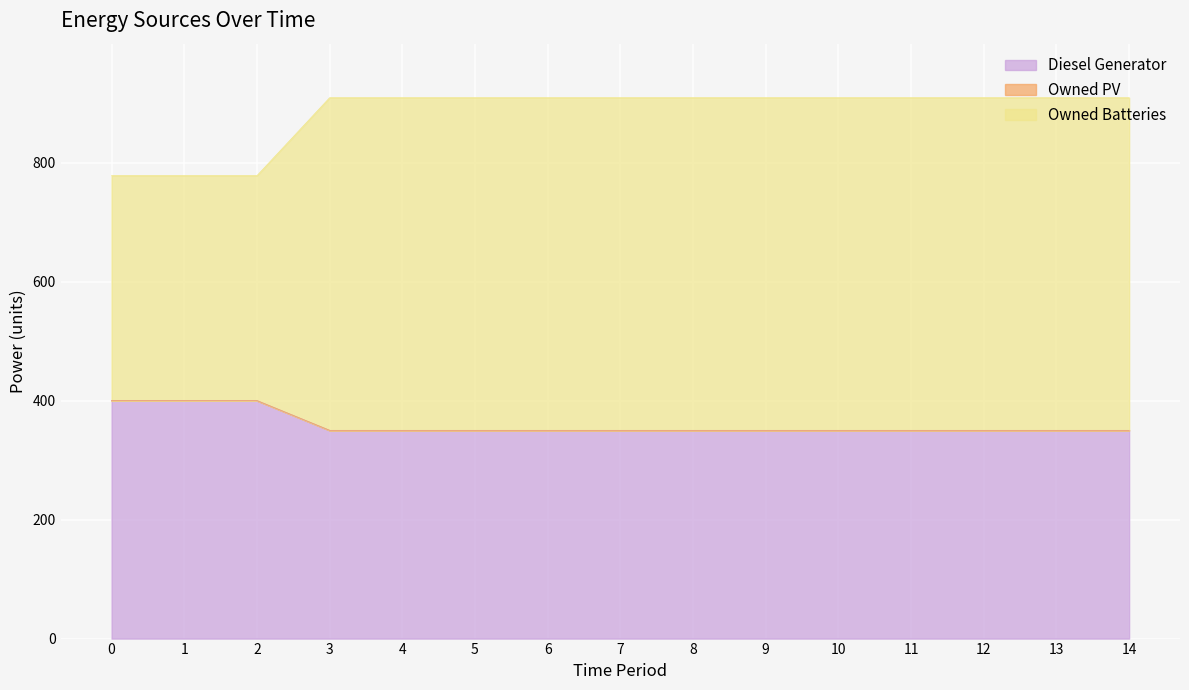

What is the total value across all series at 14?

909